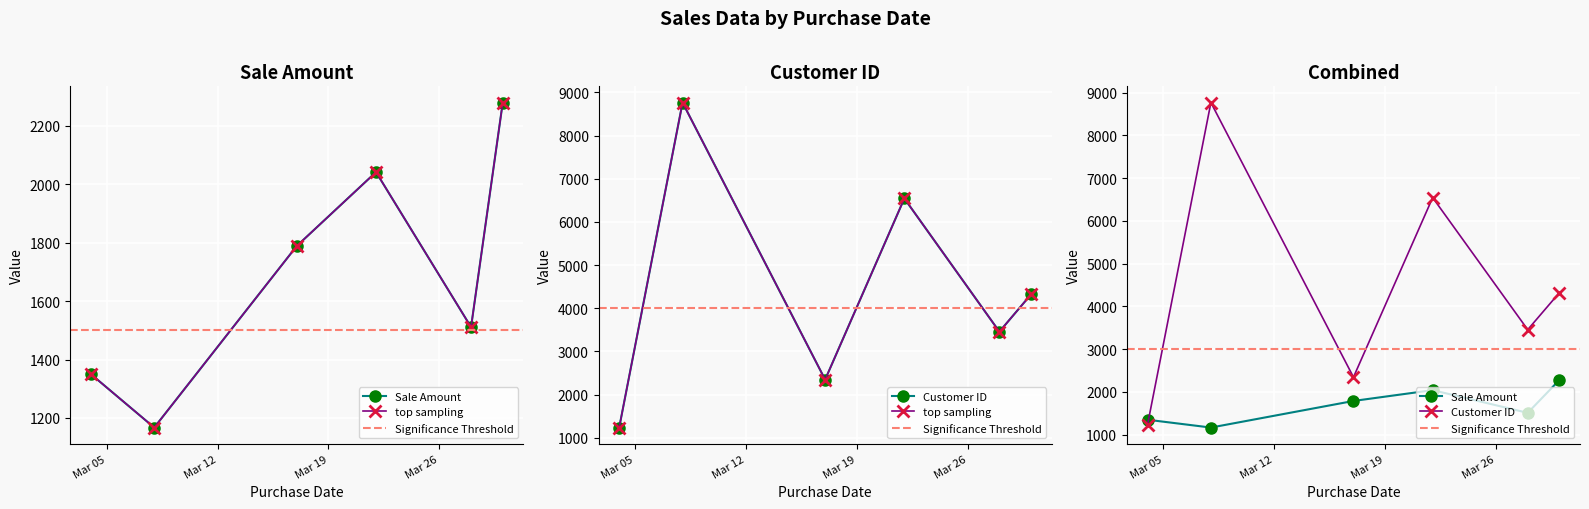

True or false: Customer ID and Sale Amount intersect in this chart.

True